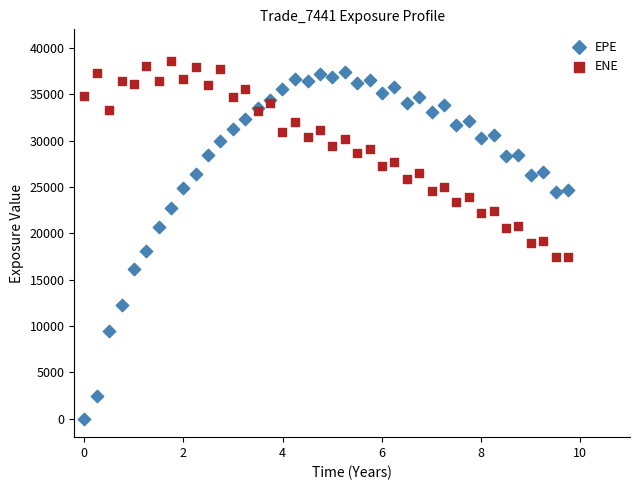

Which series contains the lowest Y value?

EPE